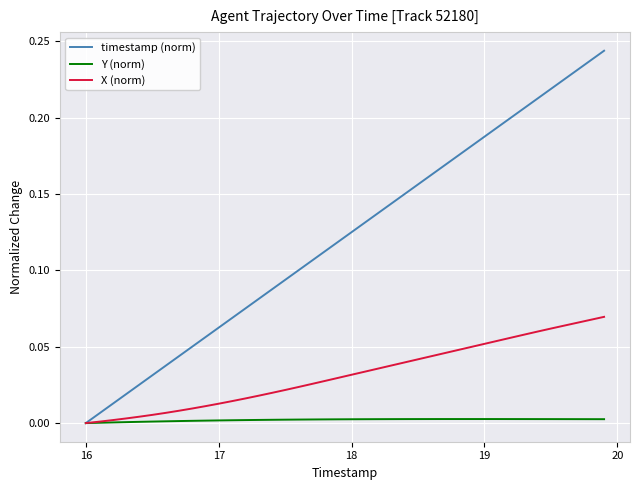

List the series in order of their overall mean, lowest first.

Y (norm), X (norm), timestamp (norm)